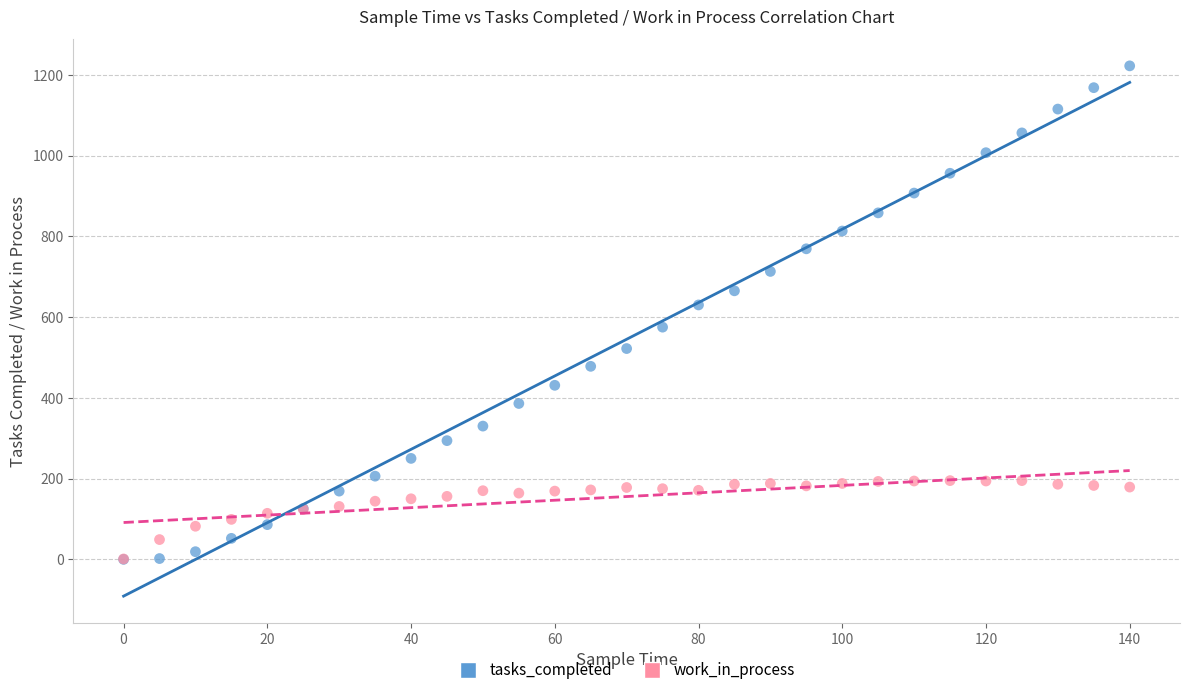

Across all series, what Y value is closest to 611?

630